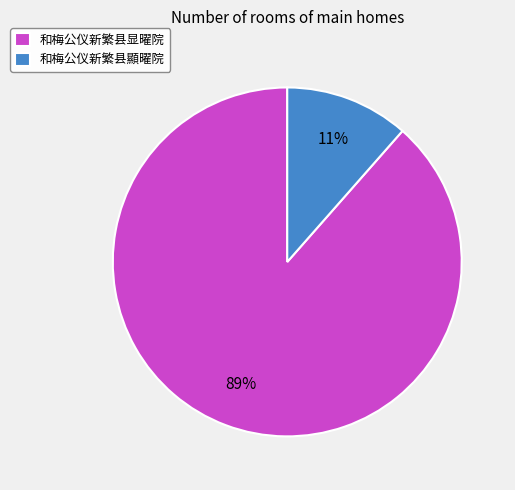

Which has a higher value, 和梅公仪新繁县顯曜院 or 和梅公仪新繁县显曜院?

和梅公仪新繁县显曜院